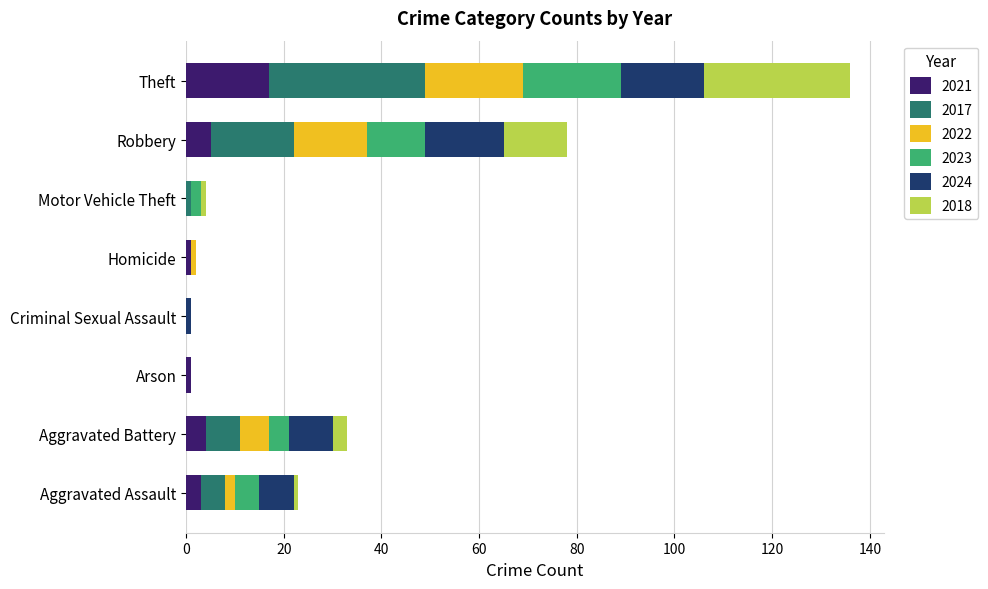

What is the sum of all 2021 values?

31